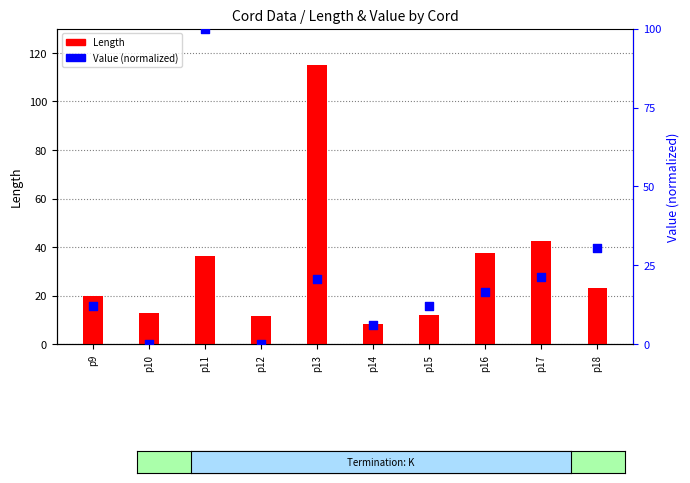

Which series has the widest spread of Y values?

Length